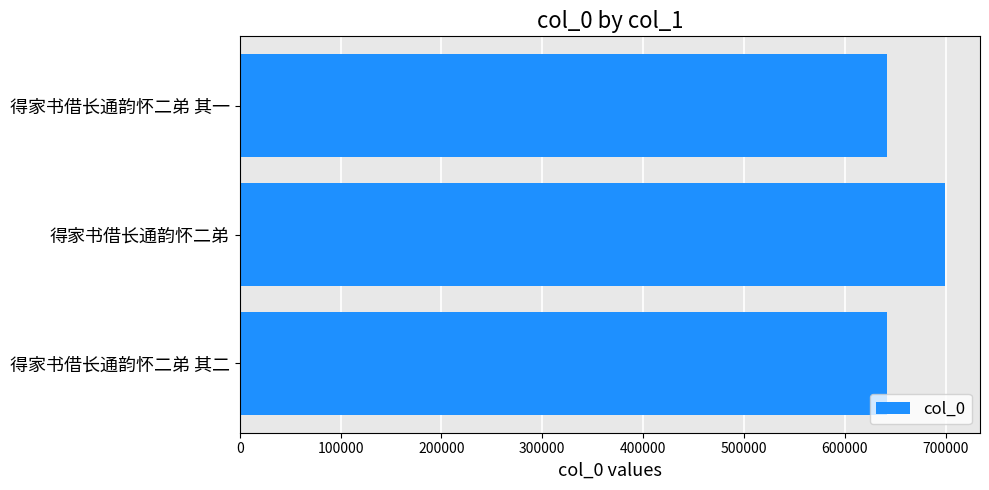

What is the approximate value at 得家书借长通韵怀二弟 其一?

641417